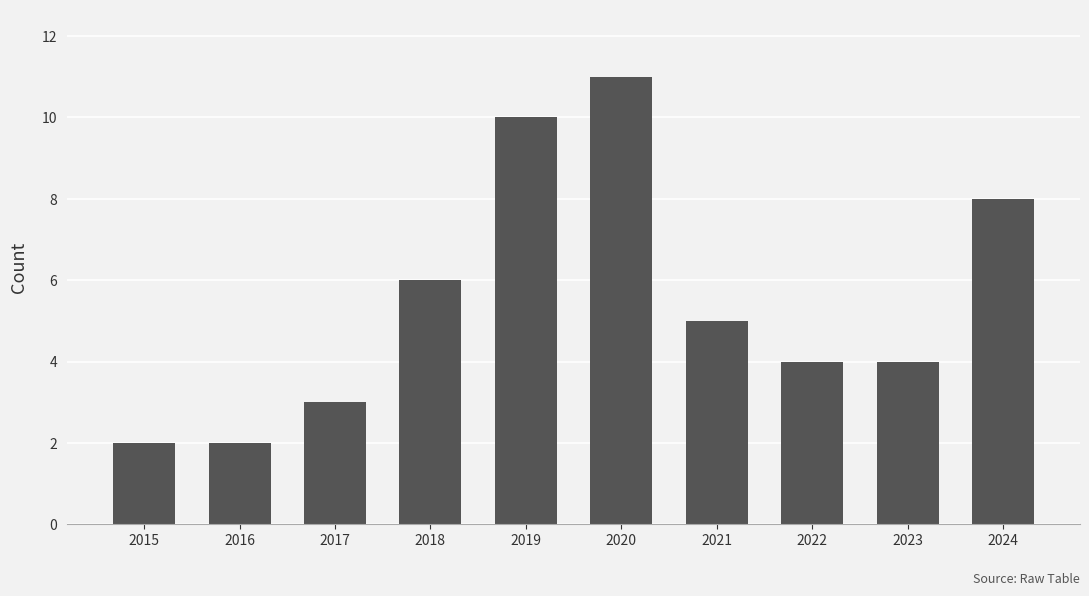

Approximately how many times larger is the value at 2019 compared to 2018?

1.7